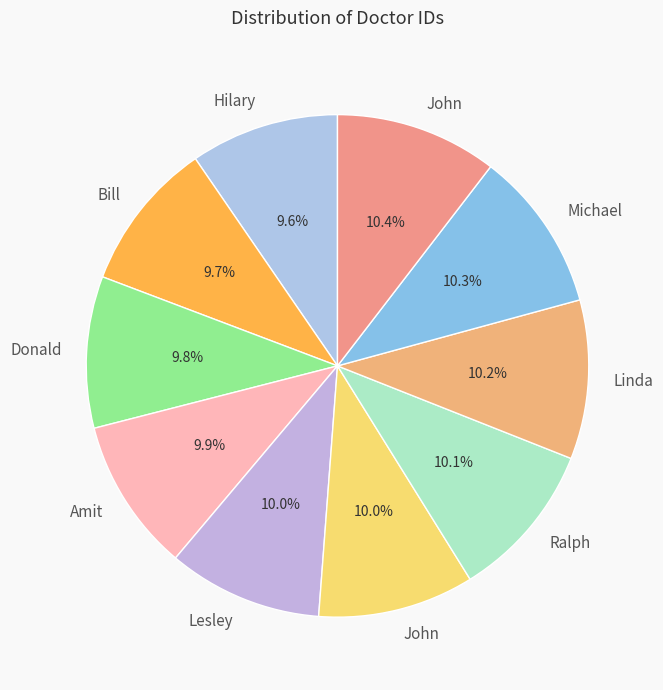

How many slices are in this pie chart?

10